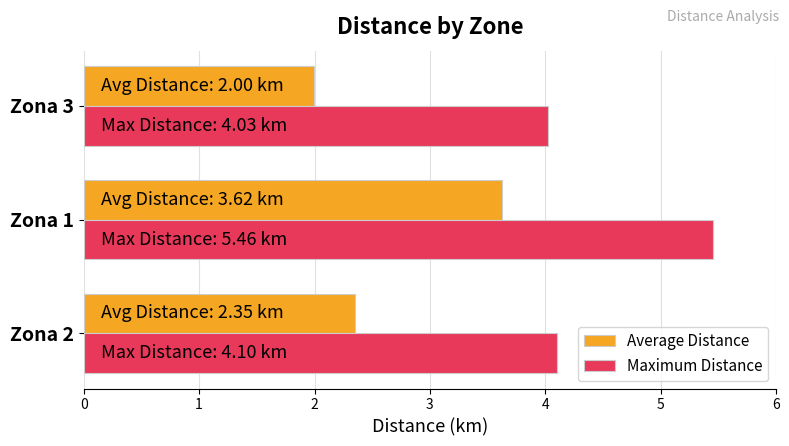

At which category does the chart reach its minimum across all series?

Zona 3